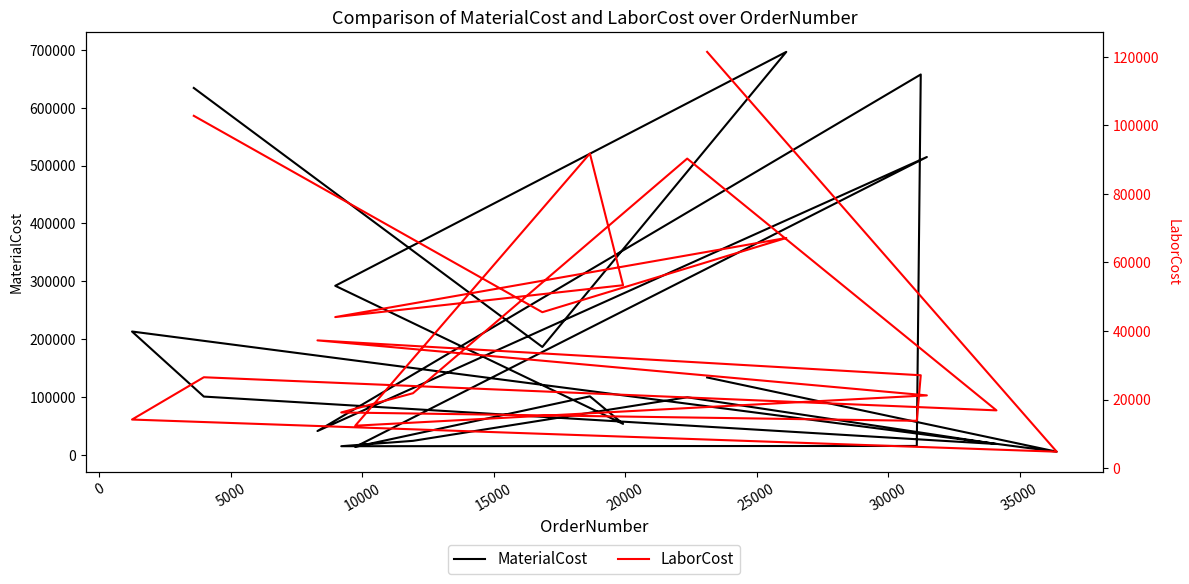

How many series are shown in this chart?

2